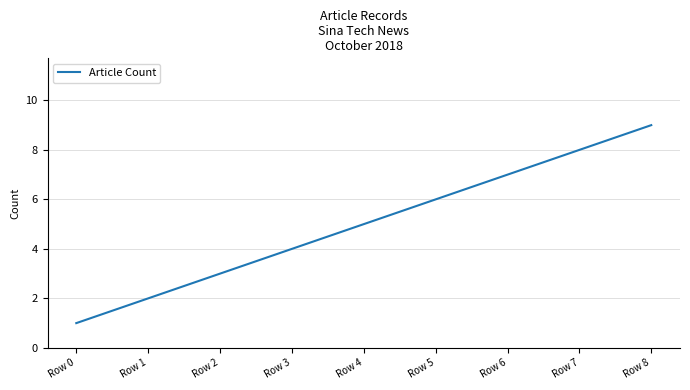

Read the value at Row 7.

8